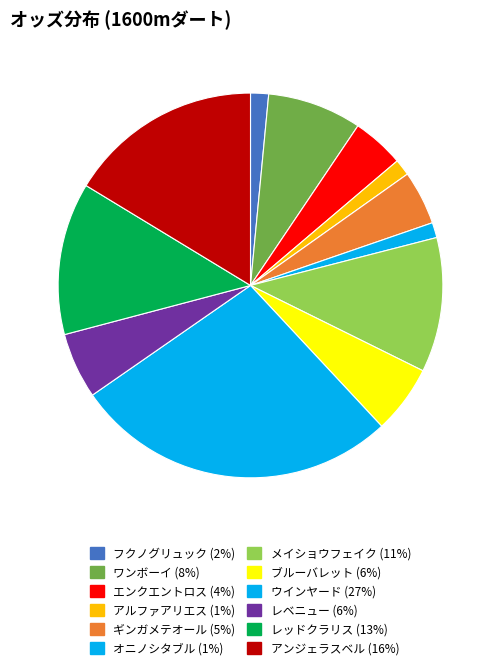

What is the largest slice in the pie chart?

ウインヤード